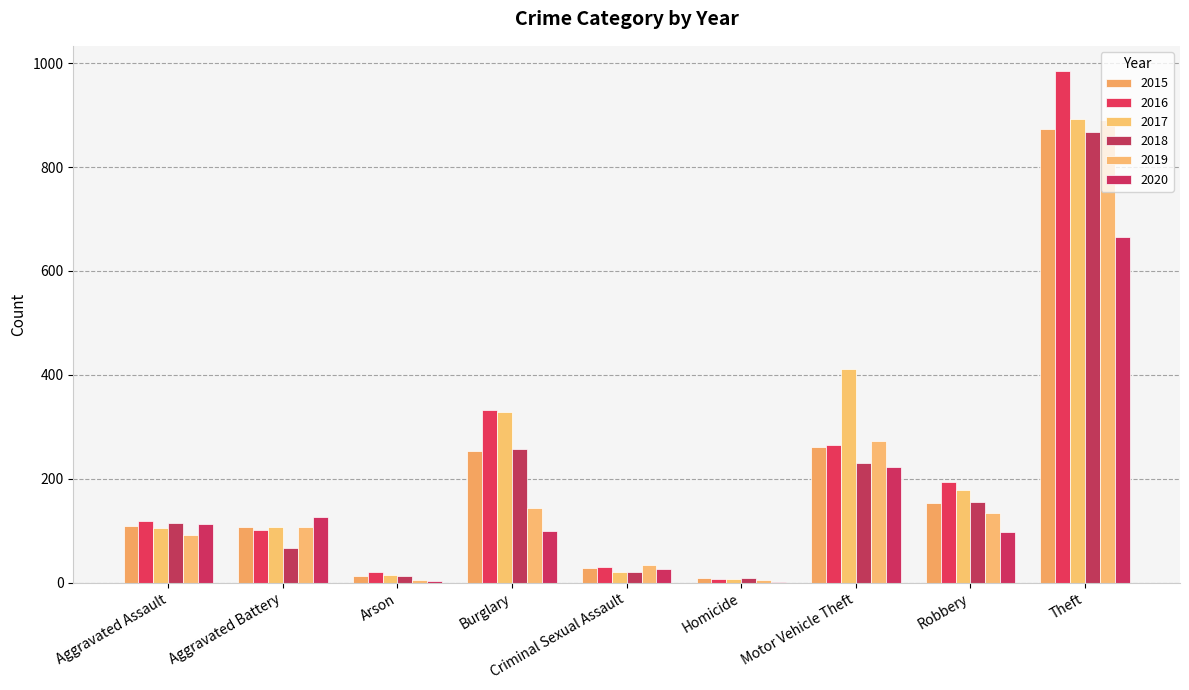

Which series has the widest spread of values?

2016